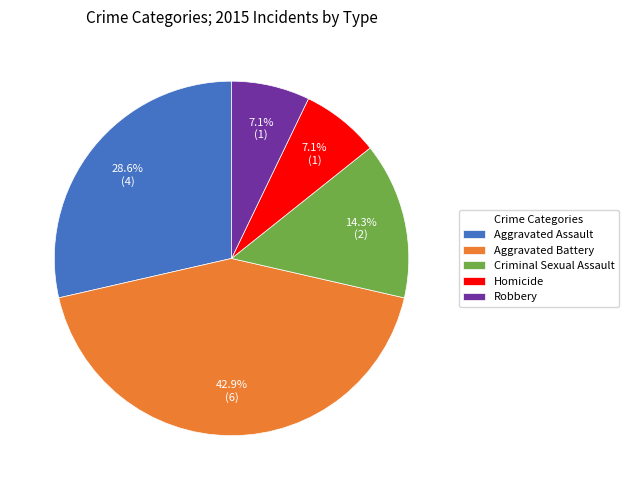

Is the sum of Robbery and Aggravated Assault greater than half?

No